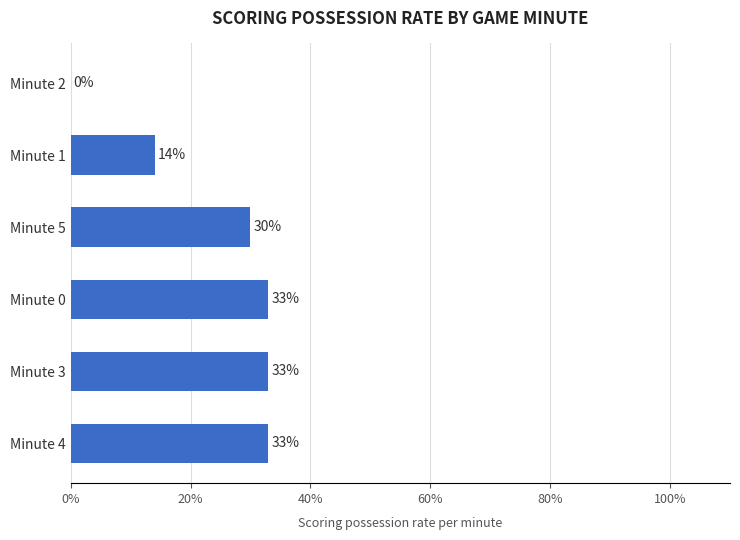

Are the bars grouped side by side (vs. stacked)?

No